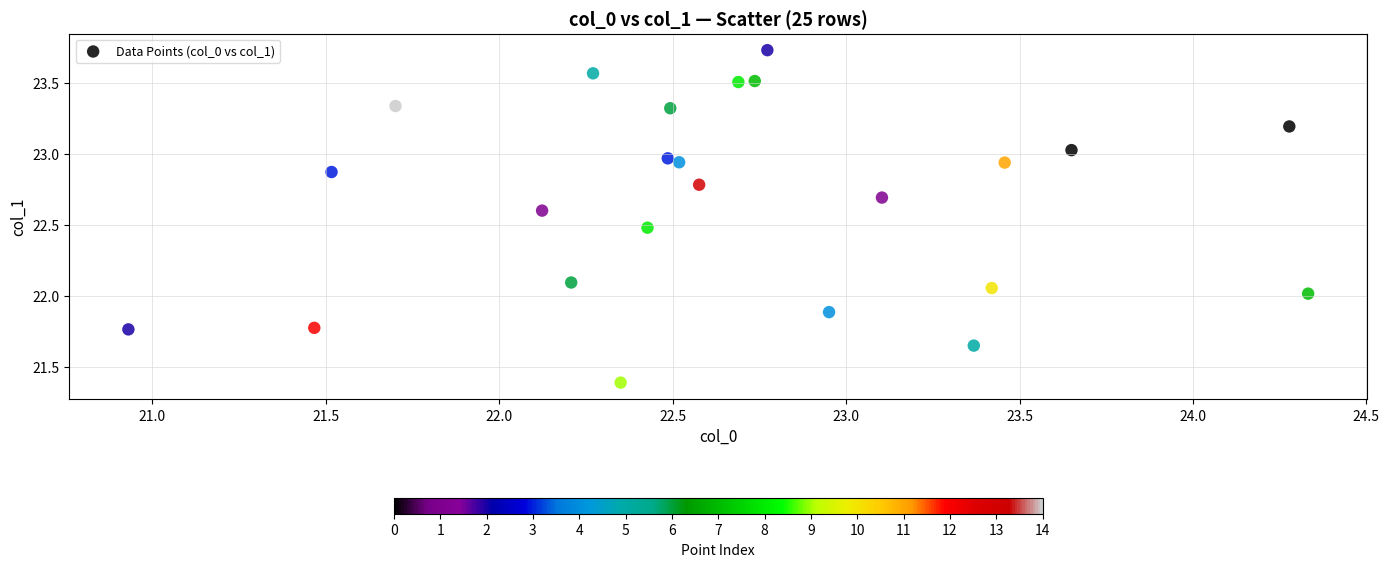

What is the range of Y values (max minus min)?

2.3